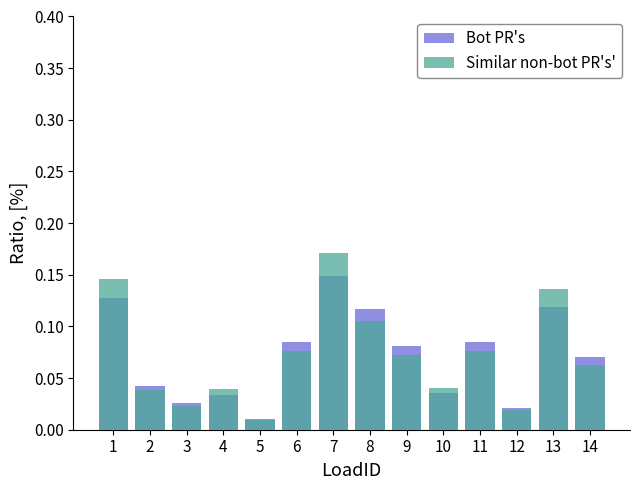

Which category has the highest value across all series?

7